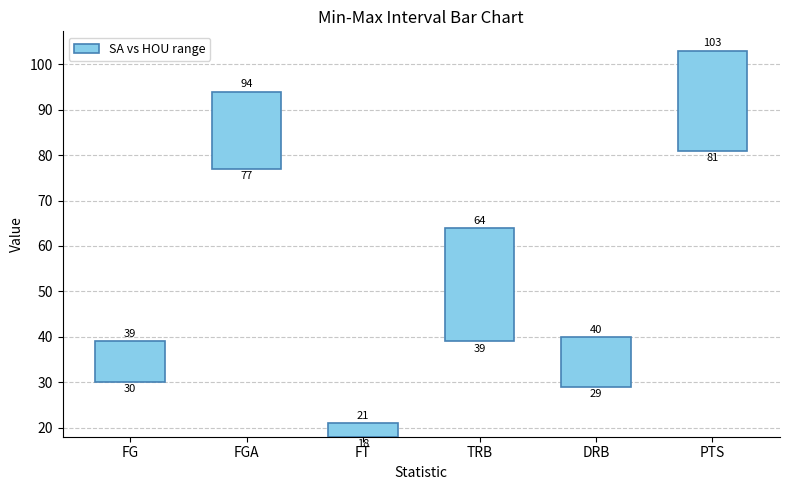

What is the label of the 5th bar from the left?

DRB